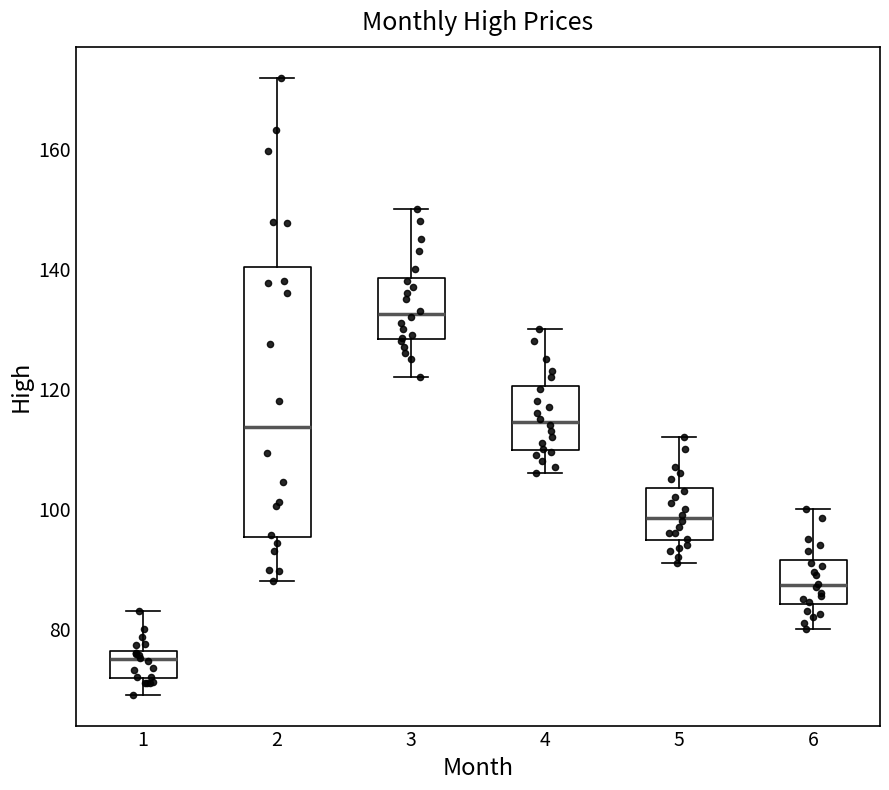

Which box's median line is the highest?

3